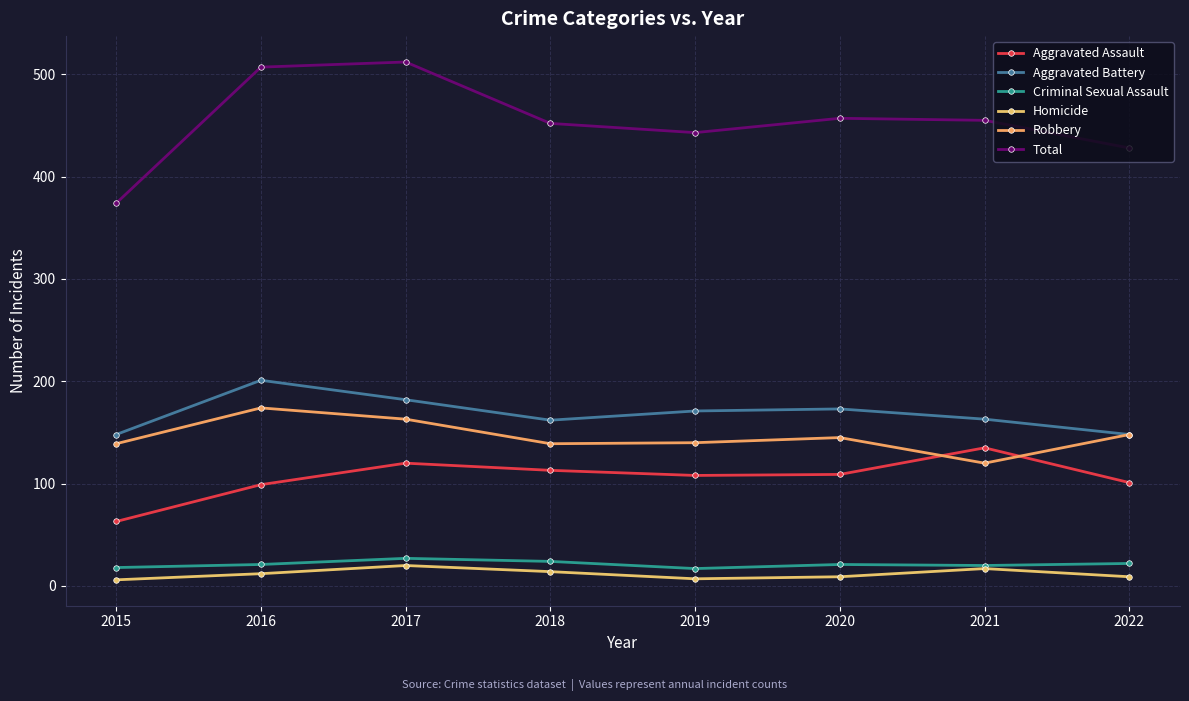

Is it true that Aggravated Assault equals 63 at 2015?

True